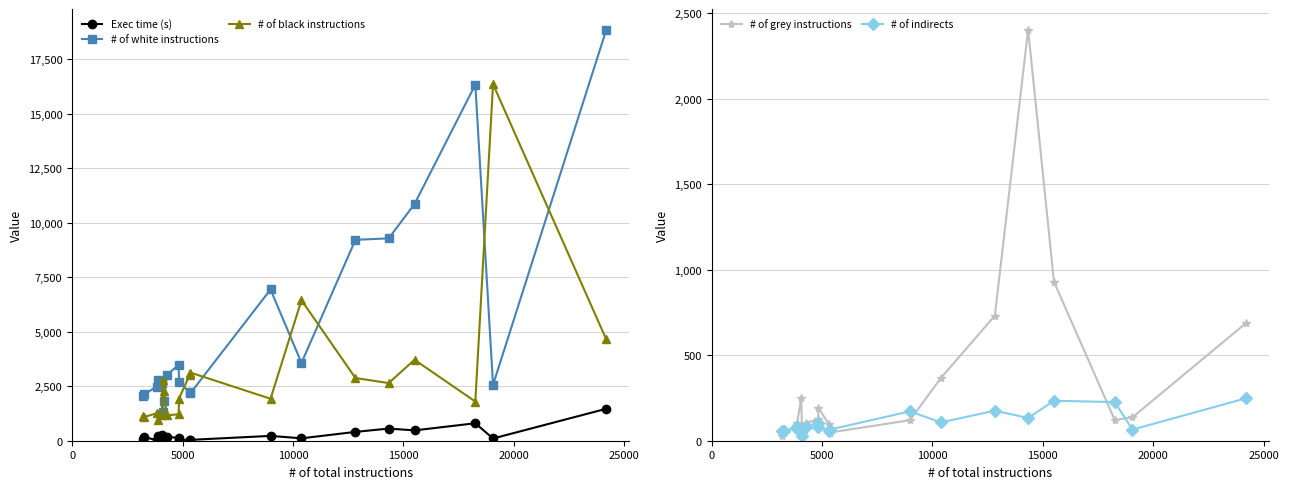

True or false: # of indirects has more than 0 interior local peaks.

True